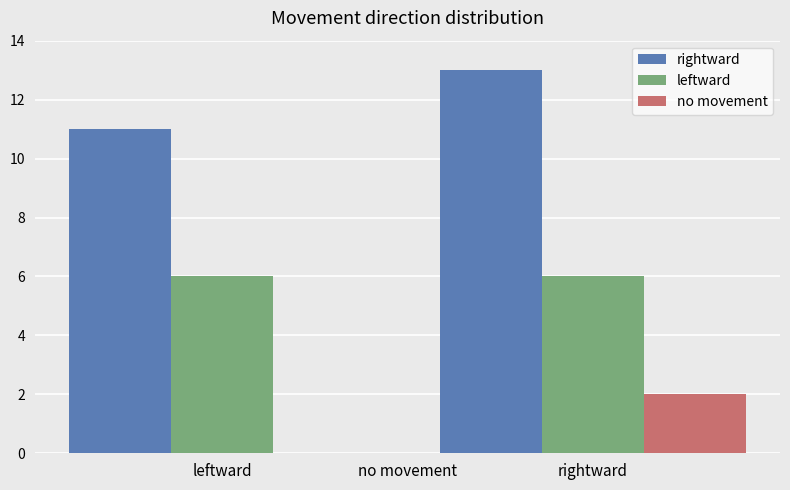

What are all the series names shown in the legend?

rightward, leftward, no movement